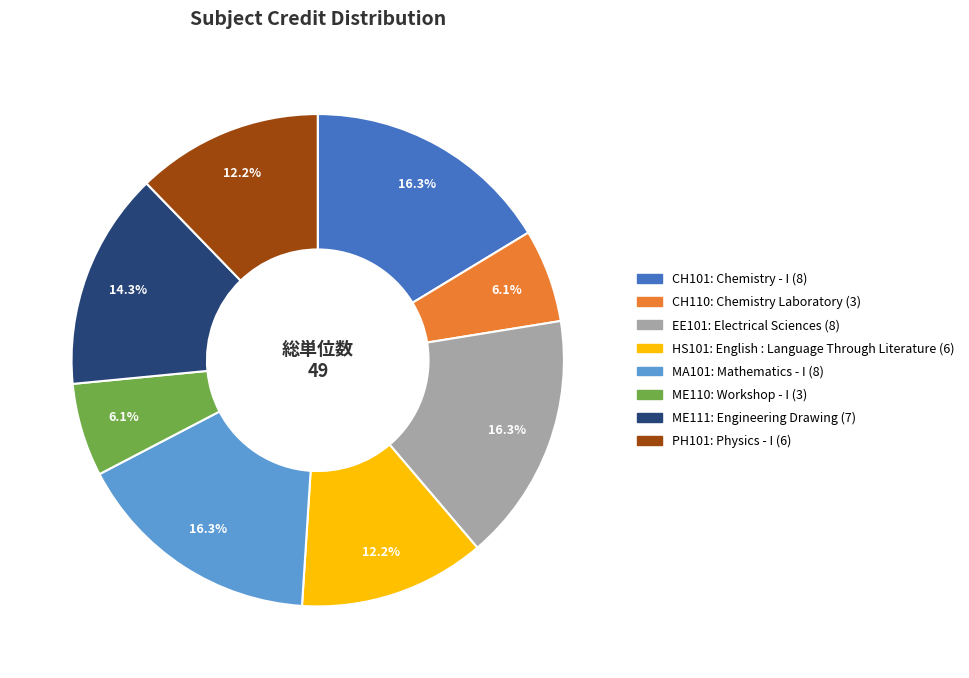

Does any single category account for the majority?

No